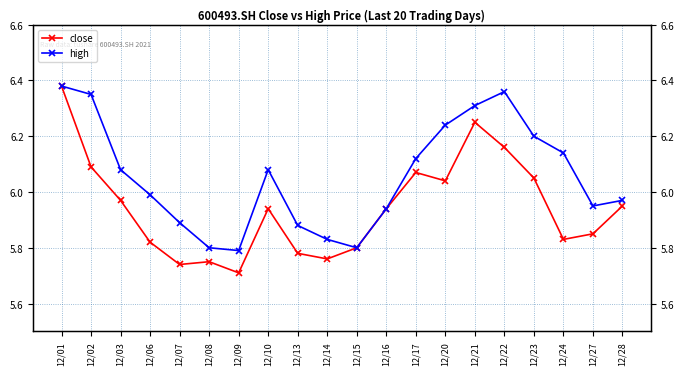

What is the total value across all series at 12/27?

11.8